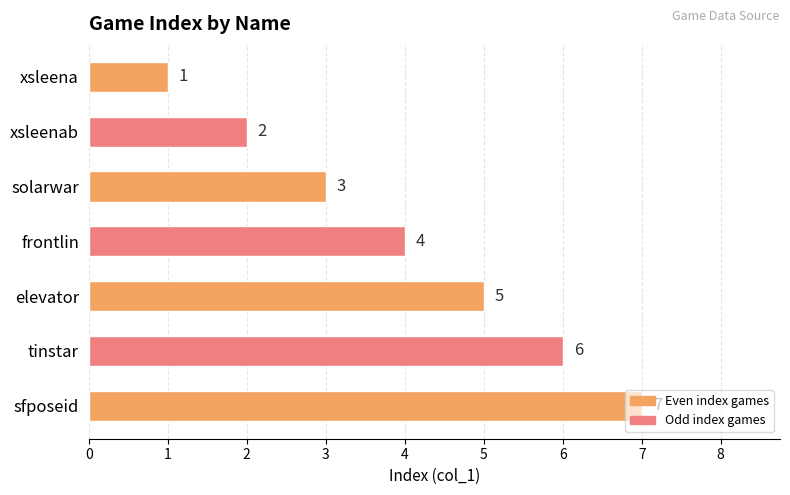

At which category does the chart reach its peak across all series?

sfposeid